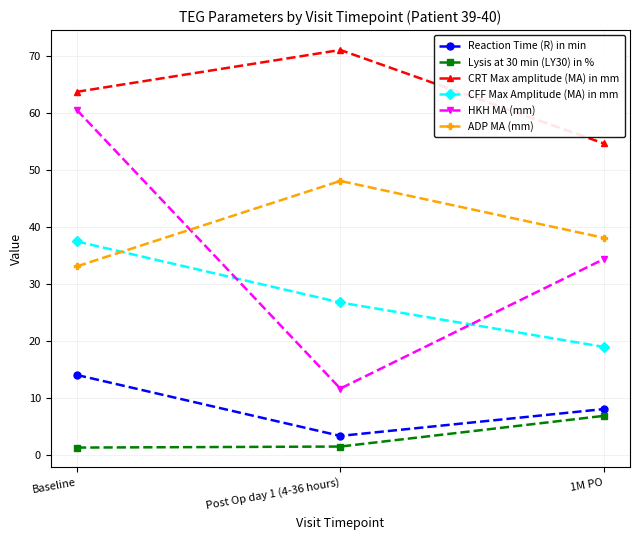

What is the sum of all ADP MA (mm) values?

119.4